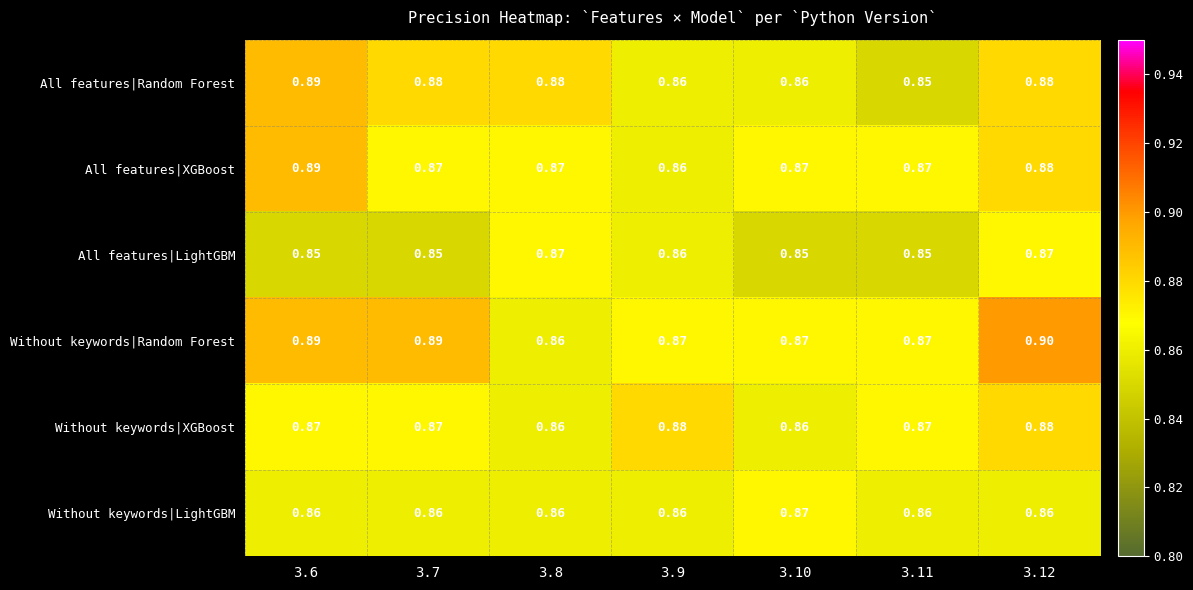

Which series has the largest total across all categories?

Without keywords|Random Forest